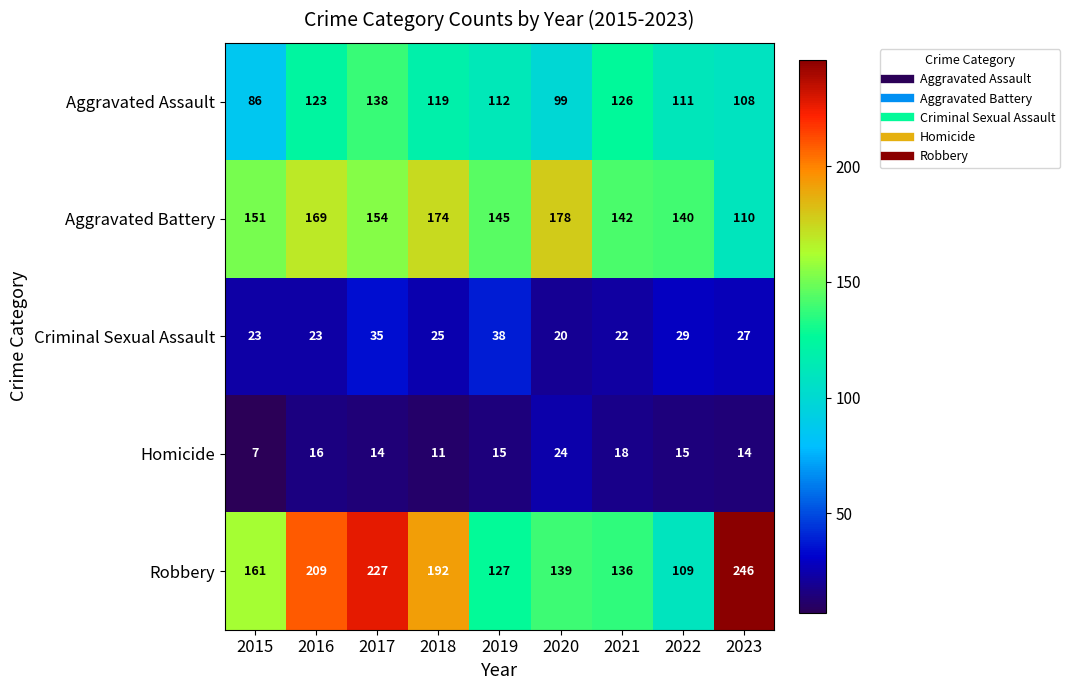

Which series has the largest total across all categories?

Robbery